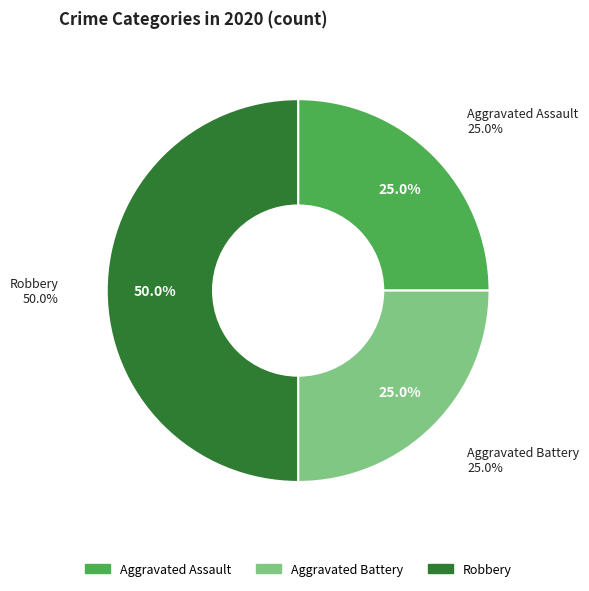

Does Robbery represent more than half of the total?

No